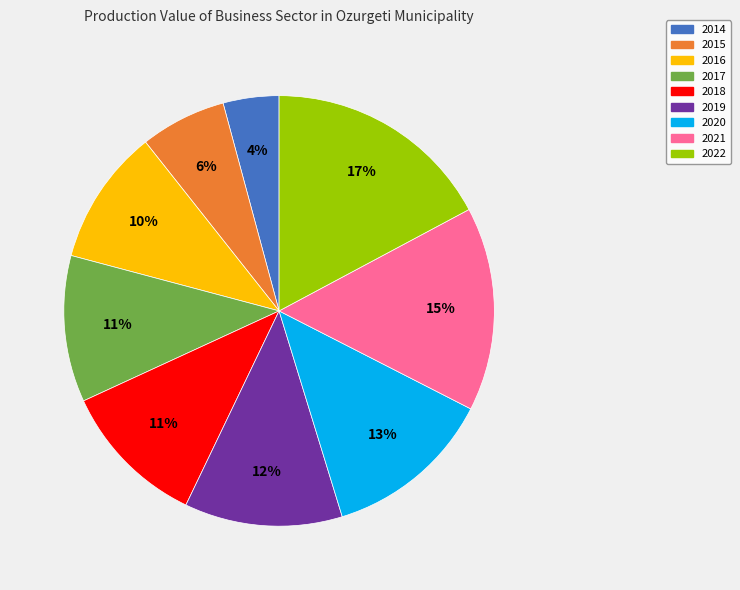

How many slices are in this pie chart?

9